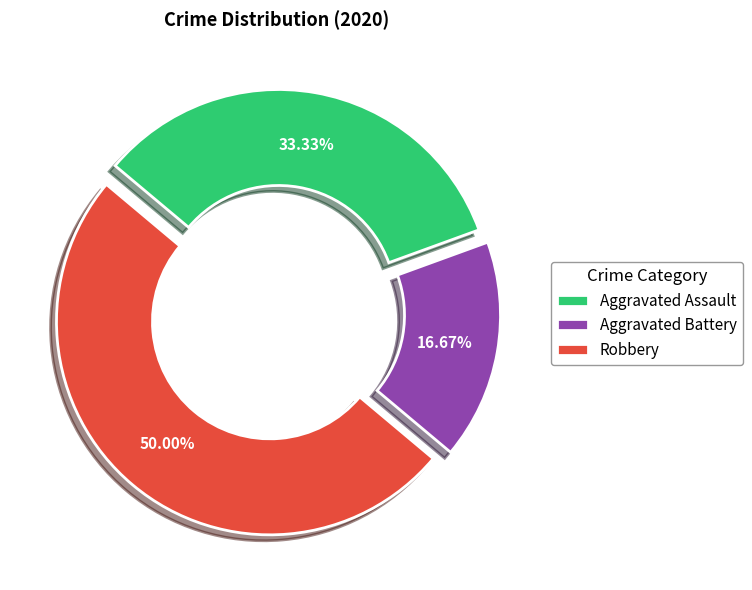

Rank the categories by value from lowest to highest.

Aggravated Battery, Aggravated Assault, Robbery